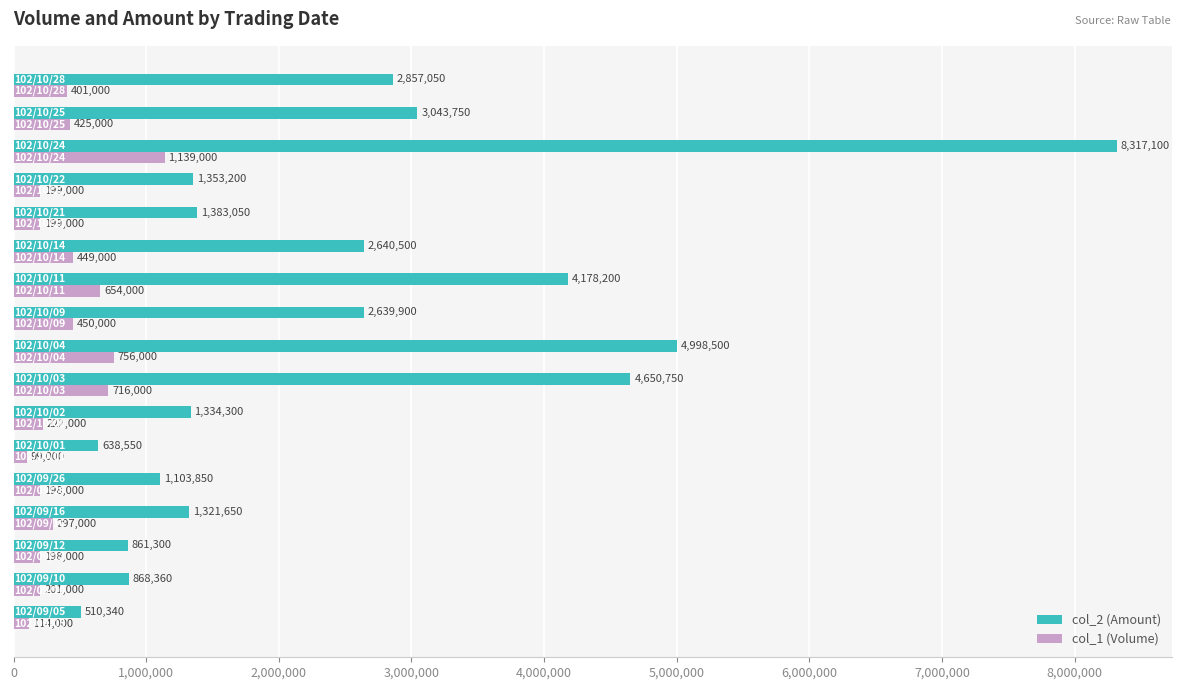

Which series has the largest range (max minus min)?

col_2 (Amount)